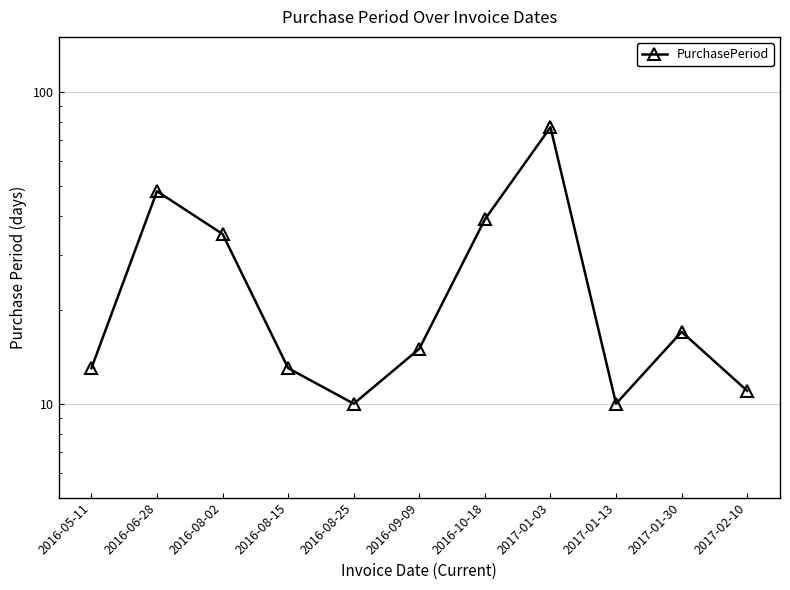

What is the difference between the values at 2016-05-11 and 2016-10-18?

26